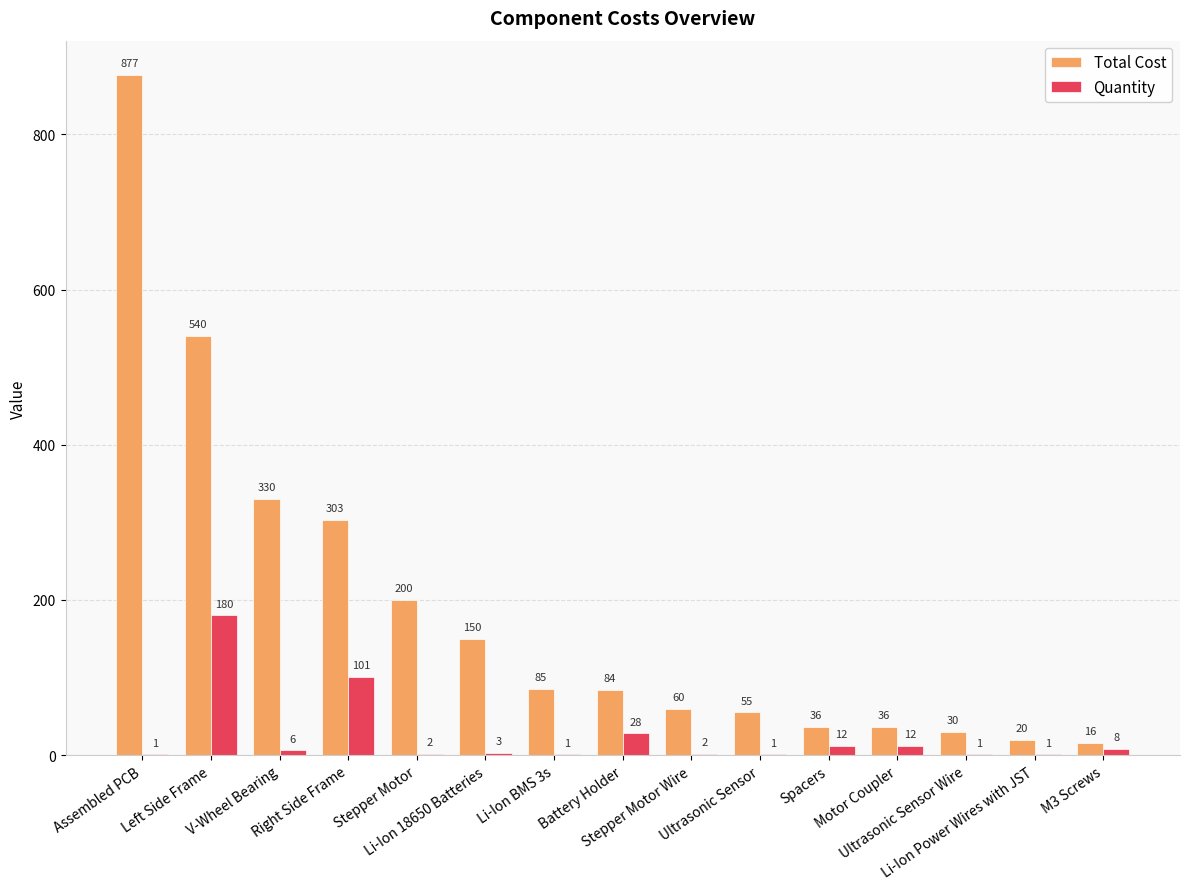

Is it true that Total Cost equals 125 at Left Side Frame?

False